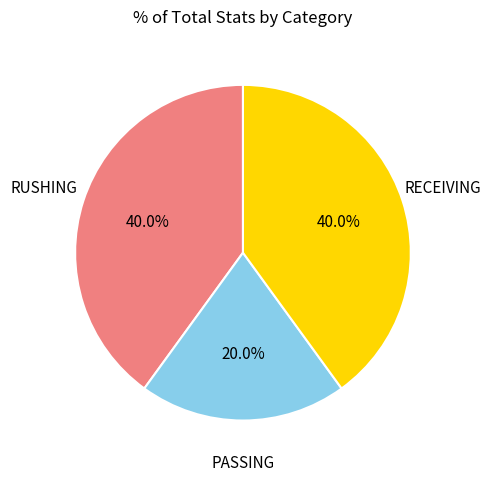

Does any single category account for the majority?

No